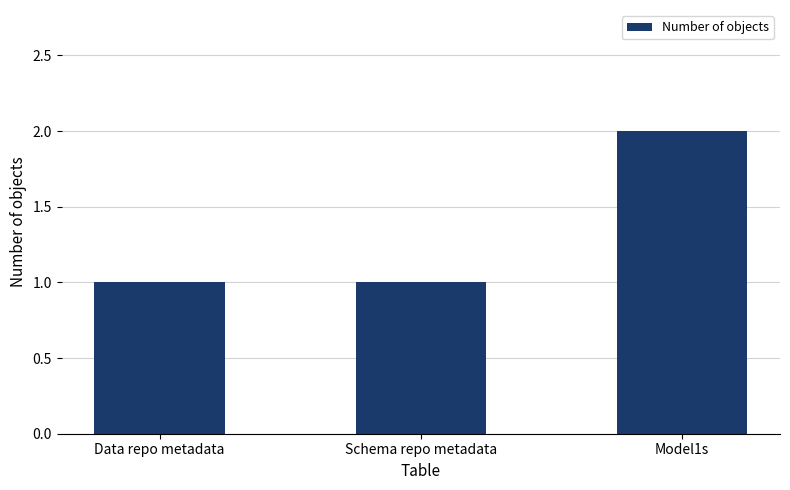

What is the sum of all values?

4